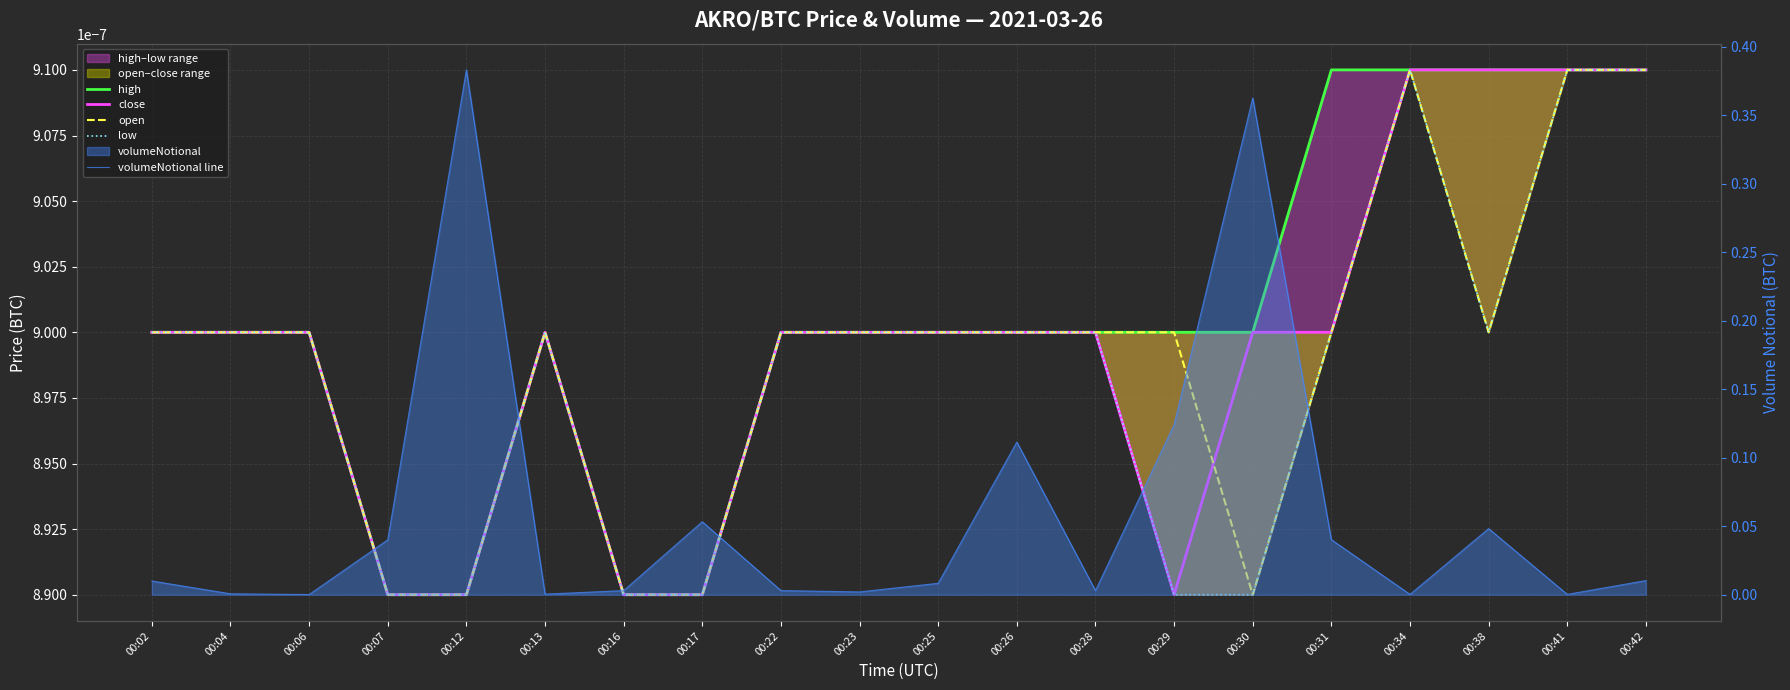

Between 00:28 and 00:26, which is larger?

00:28